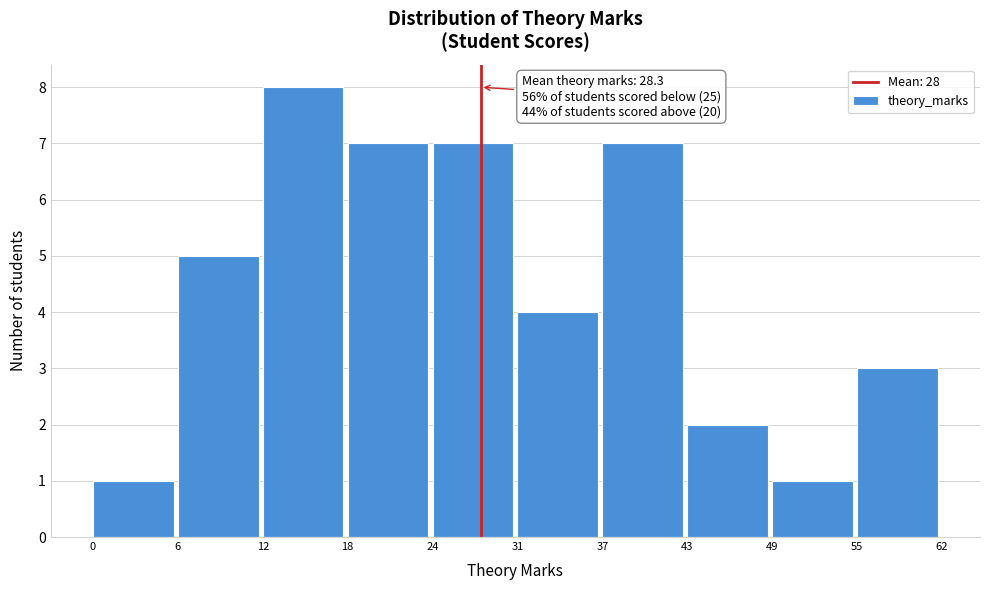

Reading left to right, transcribe all the data shown in this chart.

1	5	8	7	7	4	7	2	1	3